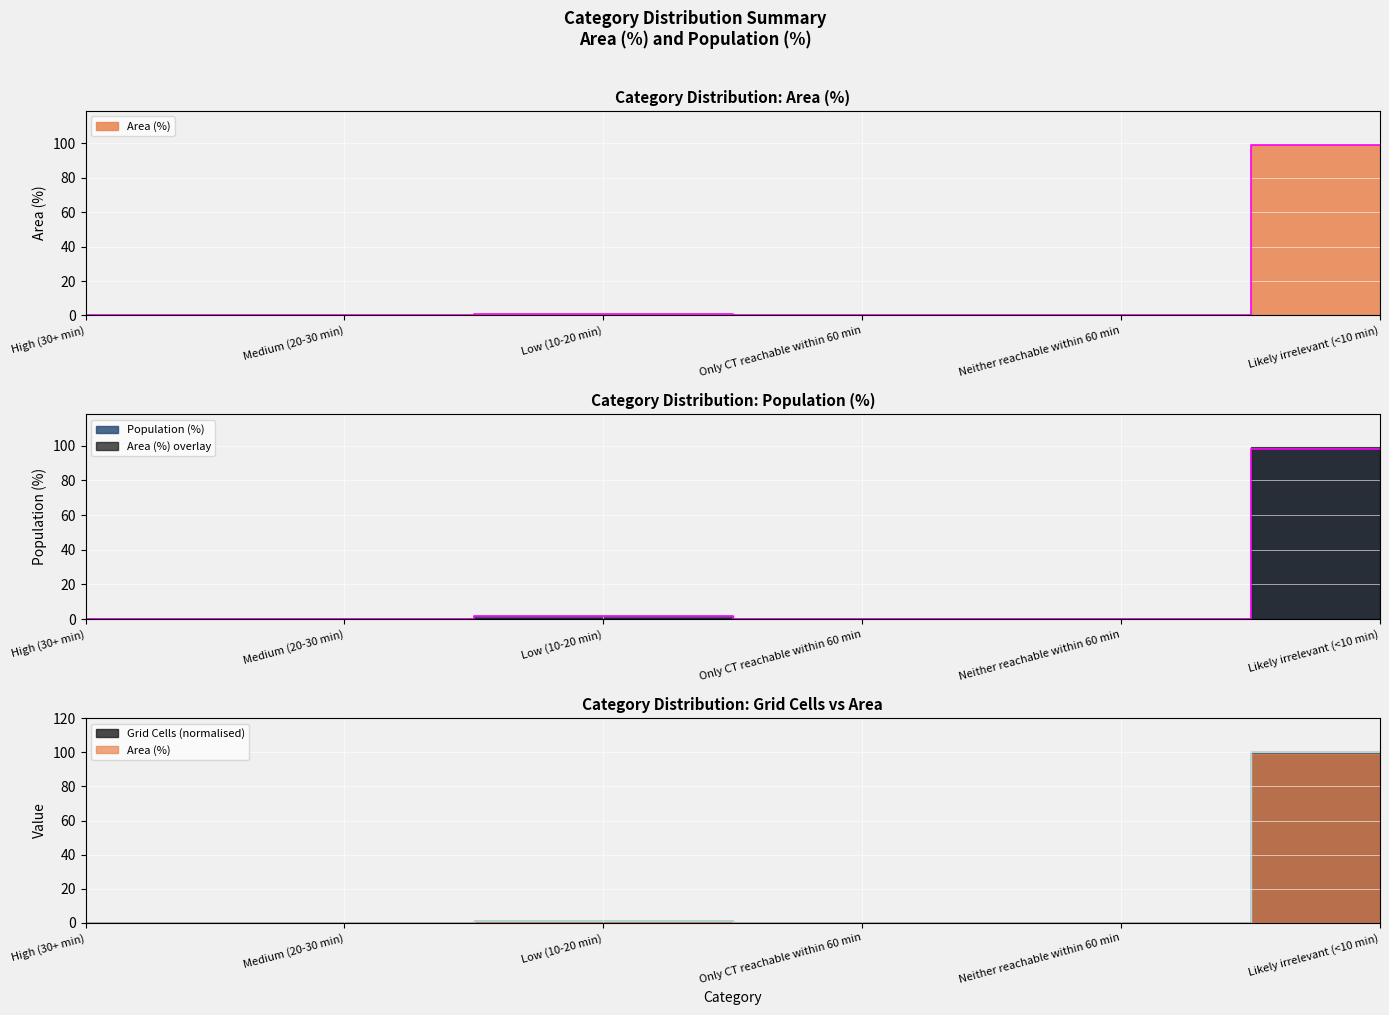

Where is Grid Cells nearest to the value 50?

Low (10-20 min)